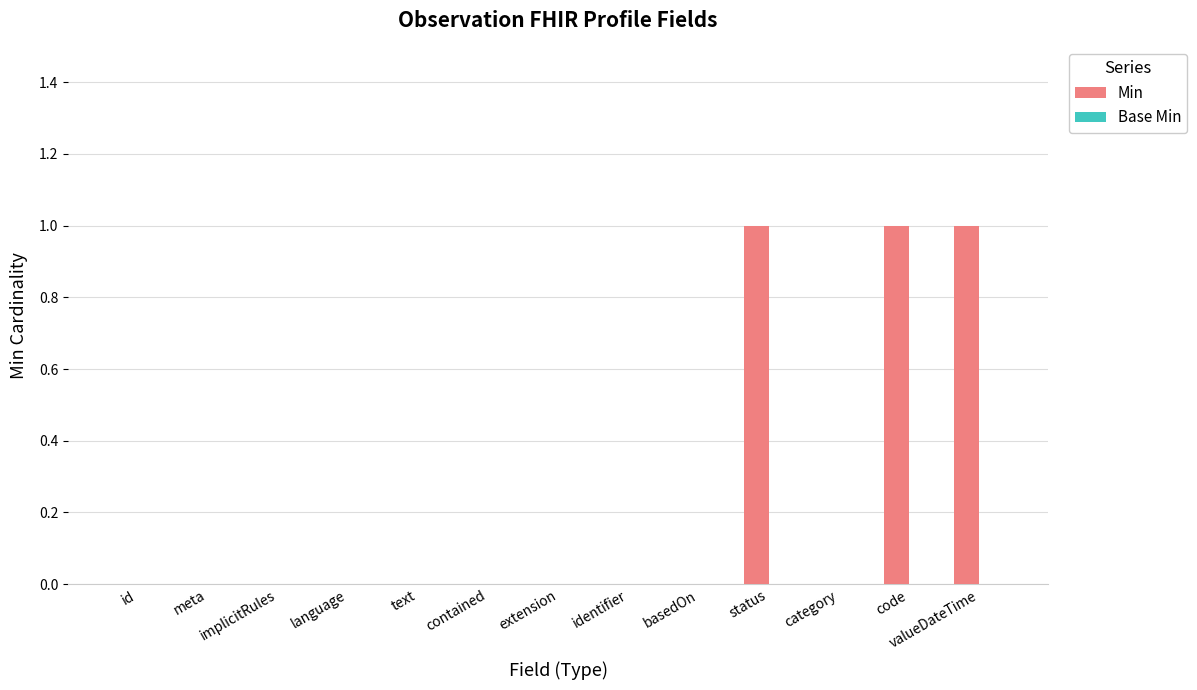

The value at valueDateTime is 1. True or false?

True